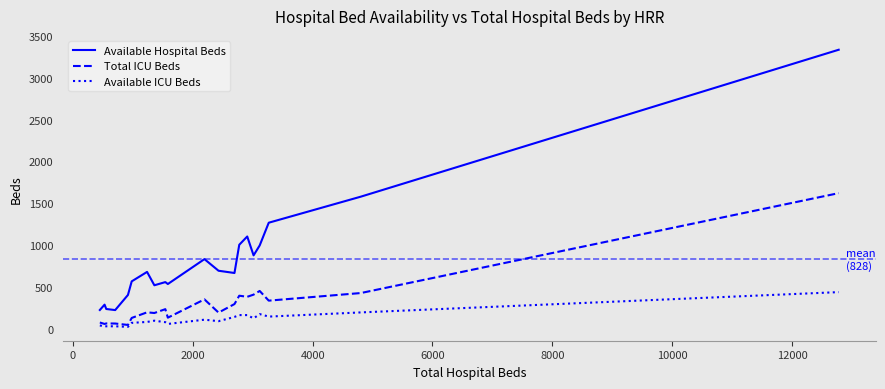

Which series has the largest range (max minus min)?

Available Hospital Beds